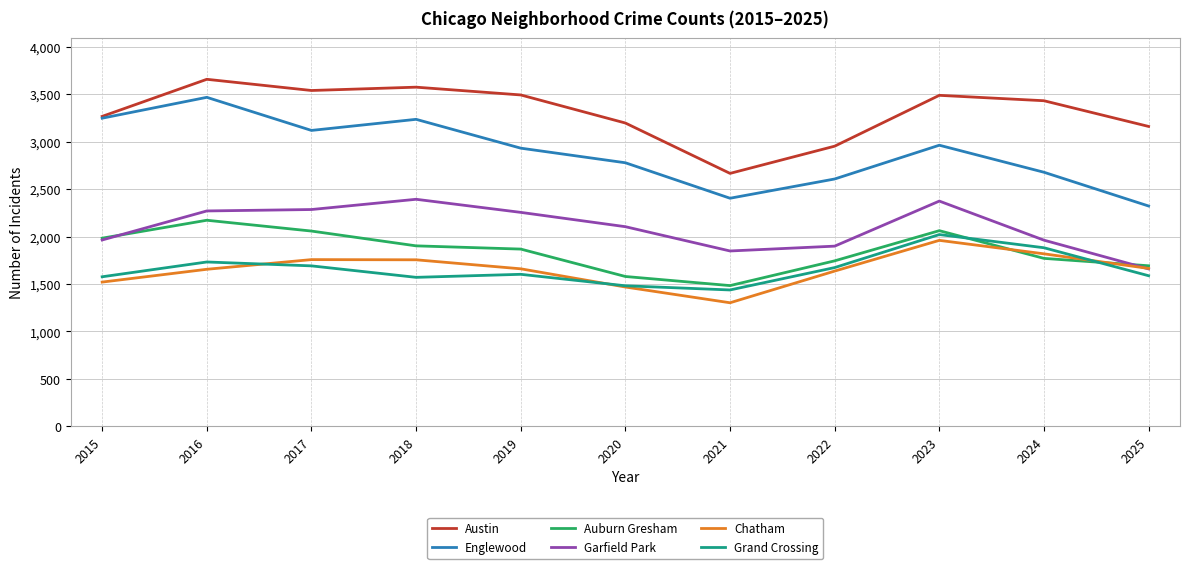

What are all the series names shown in the legend?

Austin, Englewood, Auburn Gresham, Garfield Park, Chatham, Grand Crossing